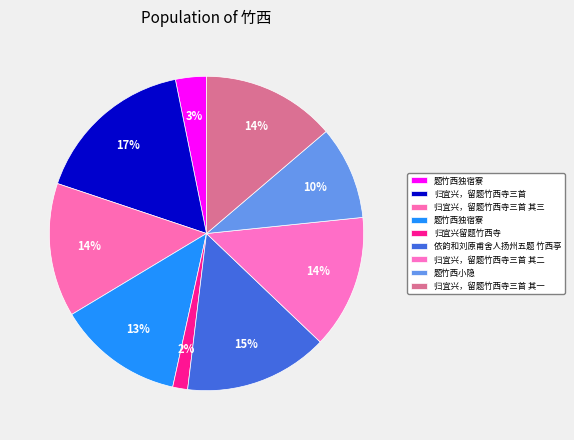

How many segments does this pie chart have?

9